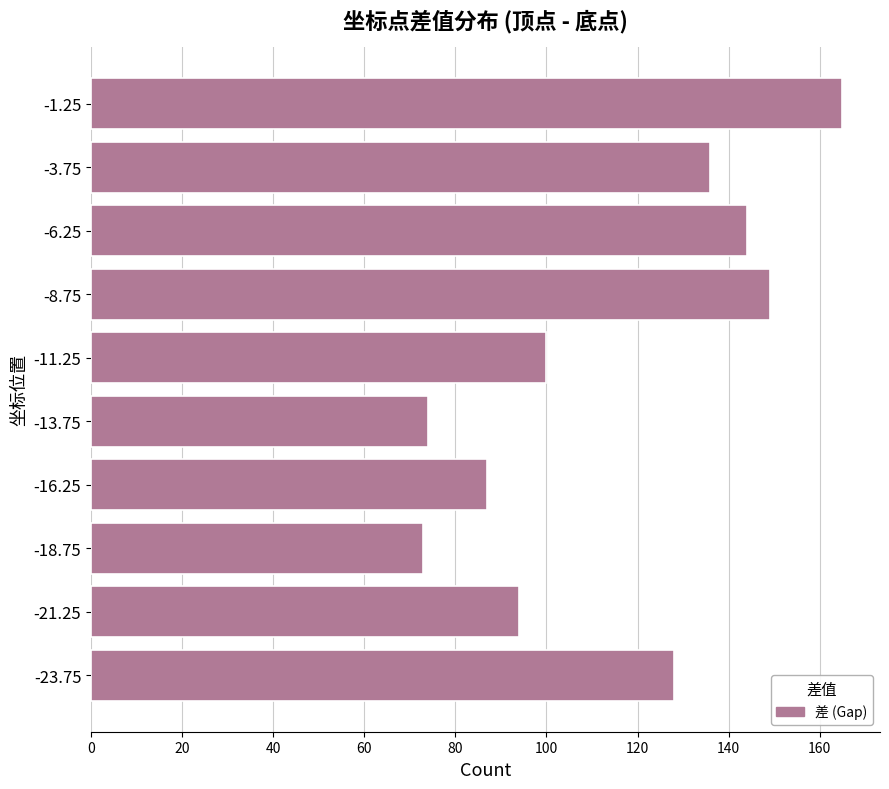

Reading top to bottom, what are all the values shown in this chart?

165	136	144	149	100	74	87	73	94	128